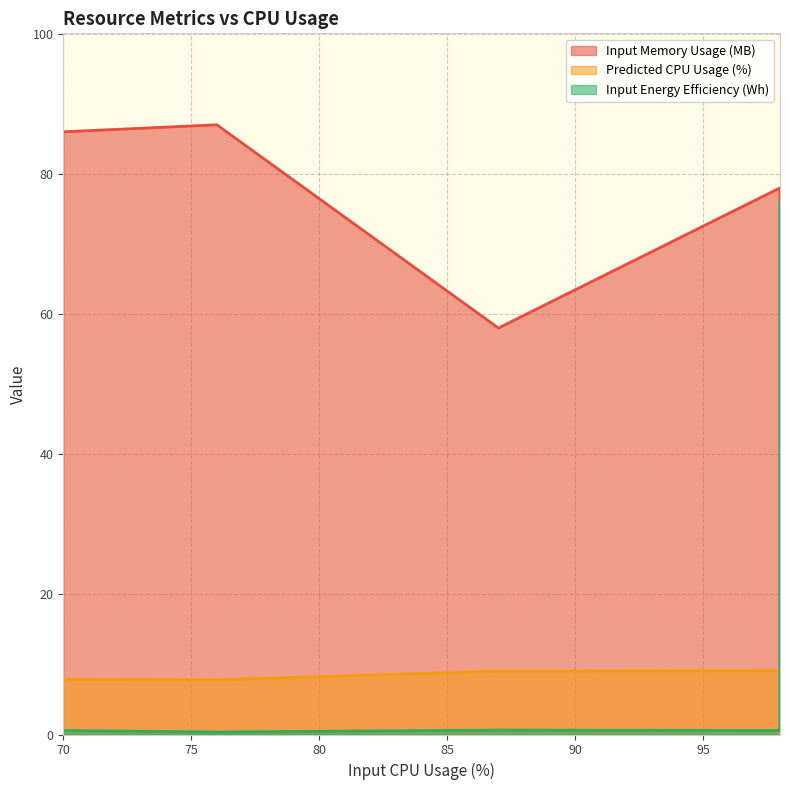

What is the label of the 5th point from the left?

98